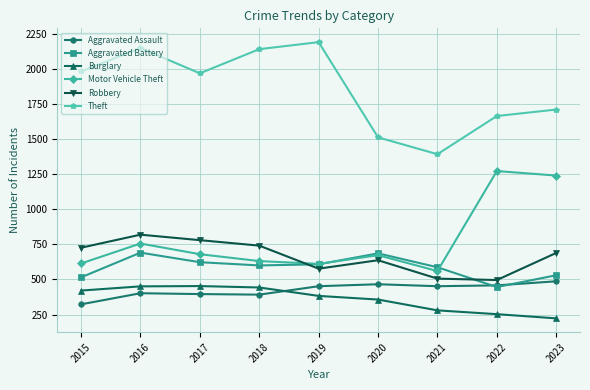

At which category is the sum across all series the highest?

2016